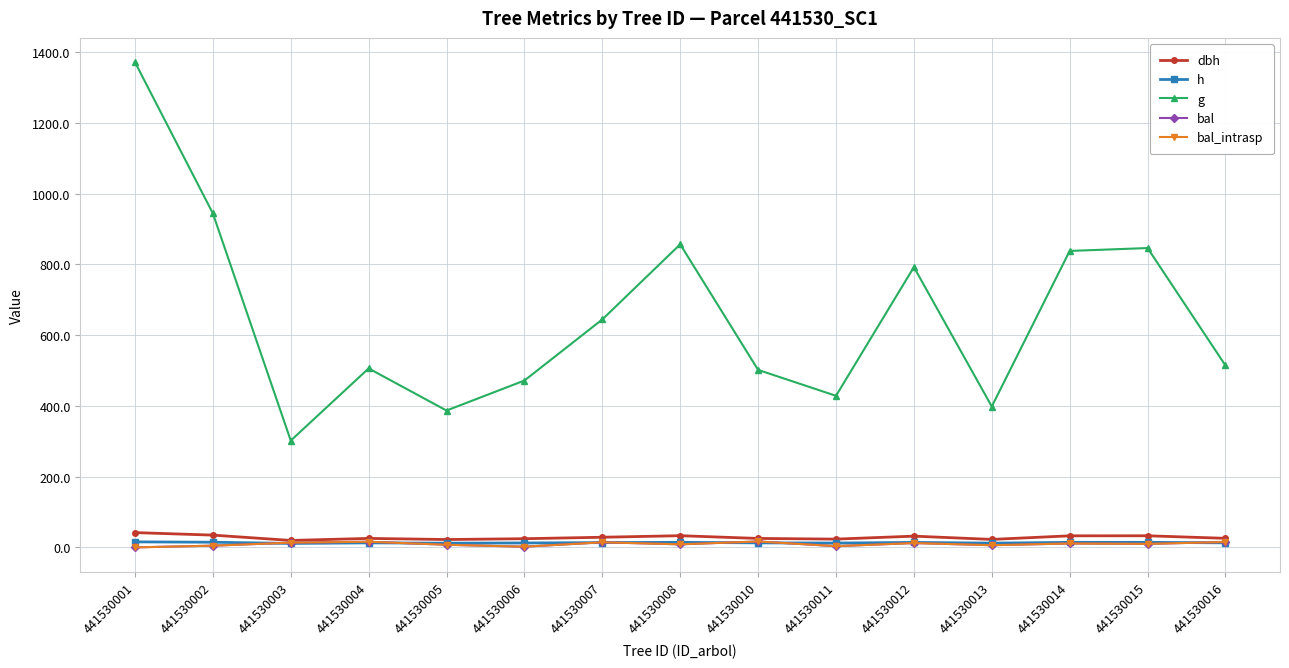

Does the chart have visible grid lines?

Yes